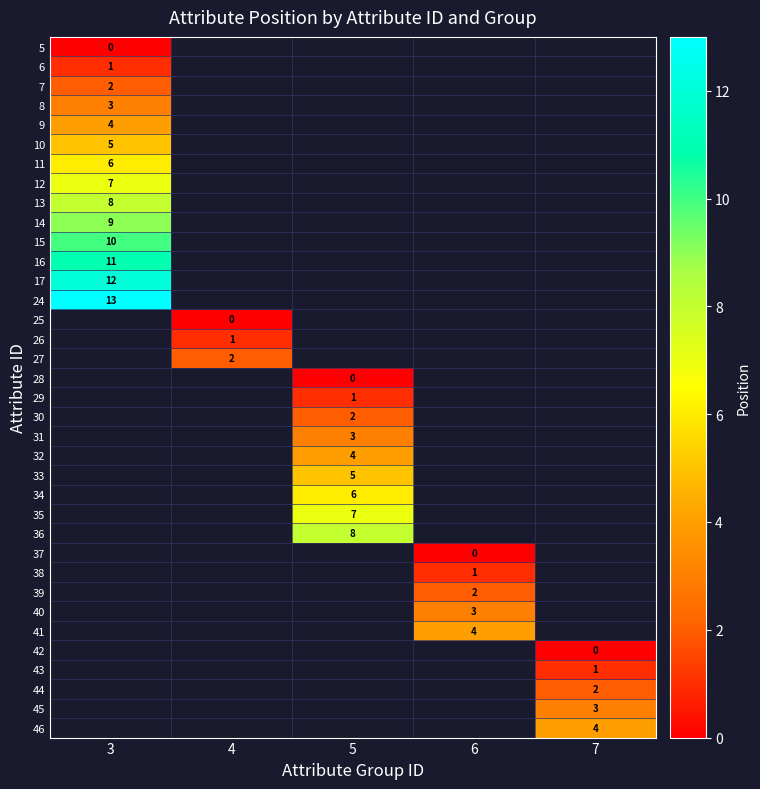

At how many categories does at least one series exceed 9?

1